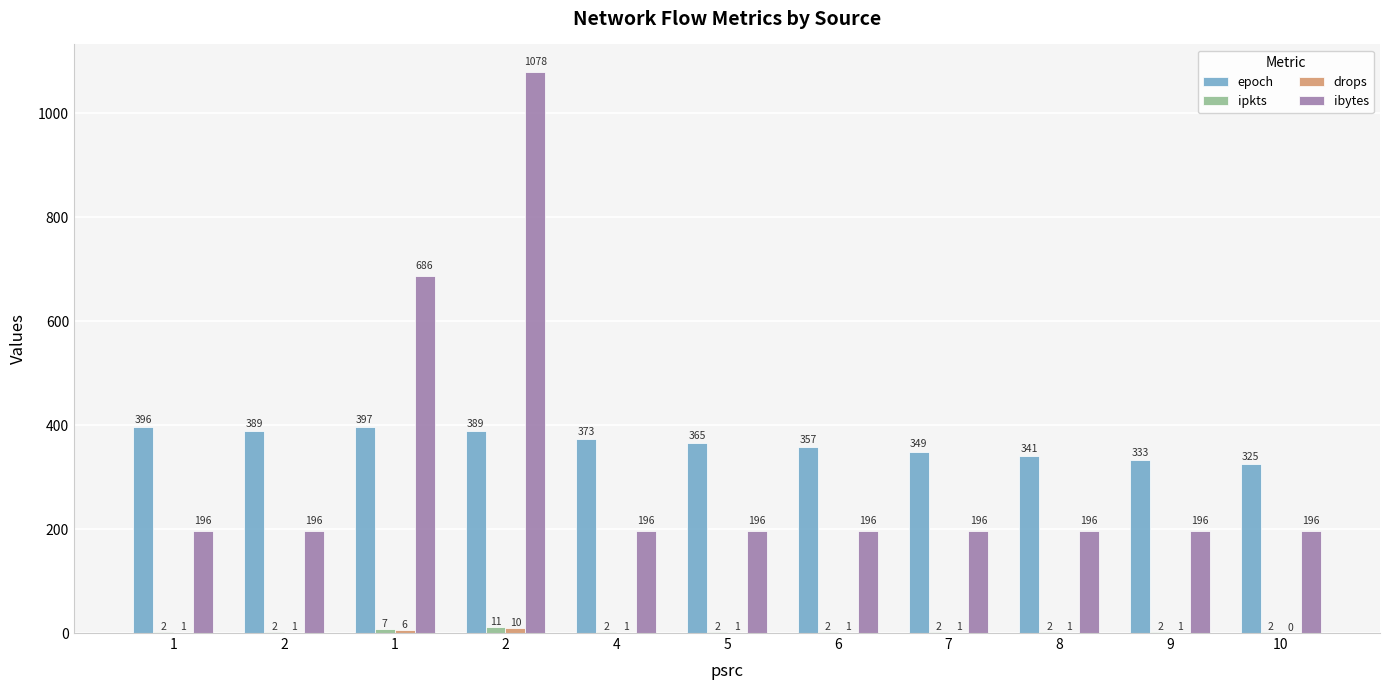

How many values in the ibytes series exceed 196?

2